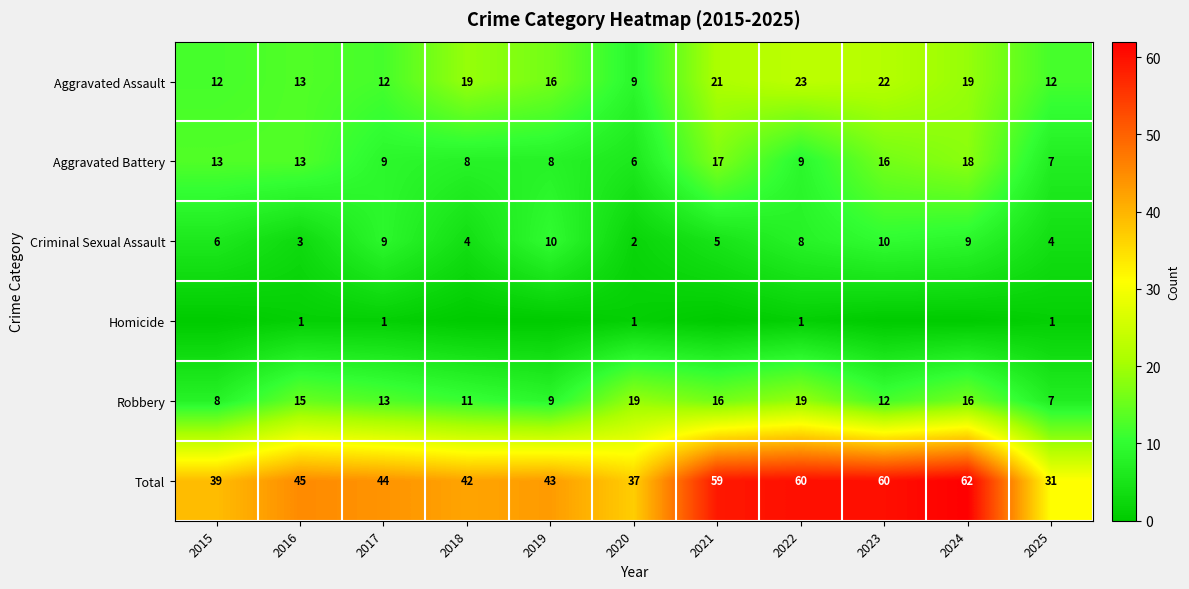

What is the difference between the maximum and minimum values in the Total series?

31